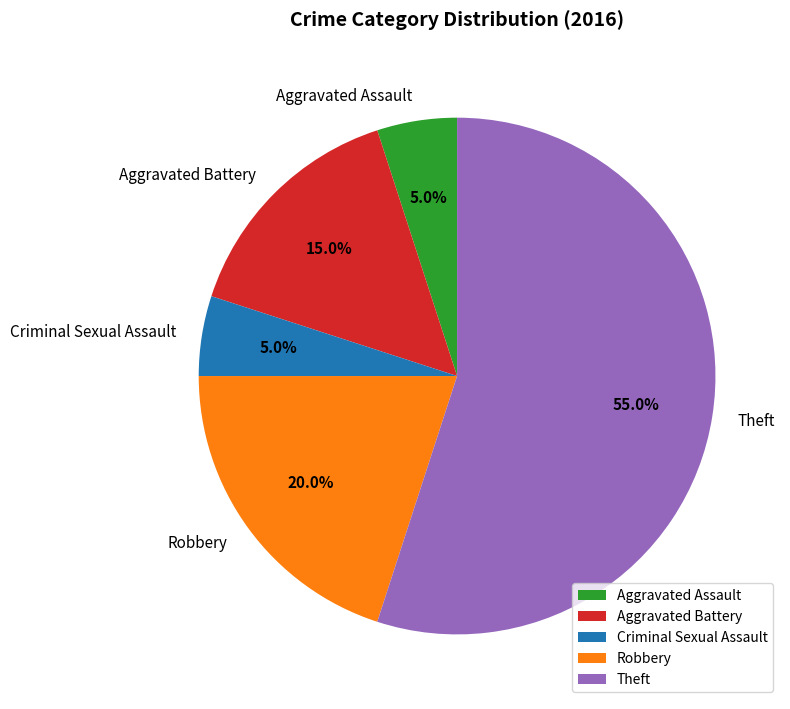

How many segments does this pie chart have?

5